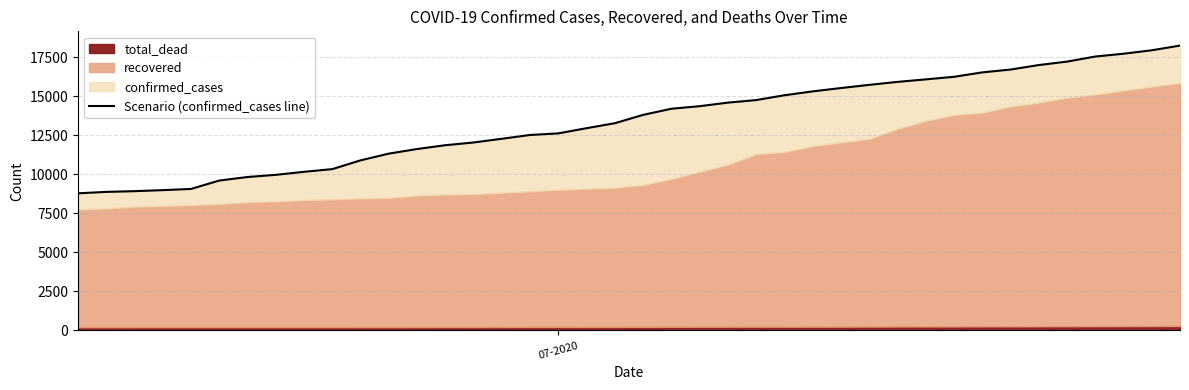

The value at 3 is 5756. True or false?

False